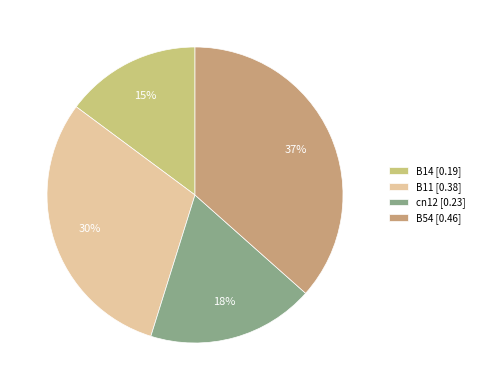

Count the number of slices in the pie.

4